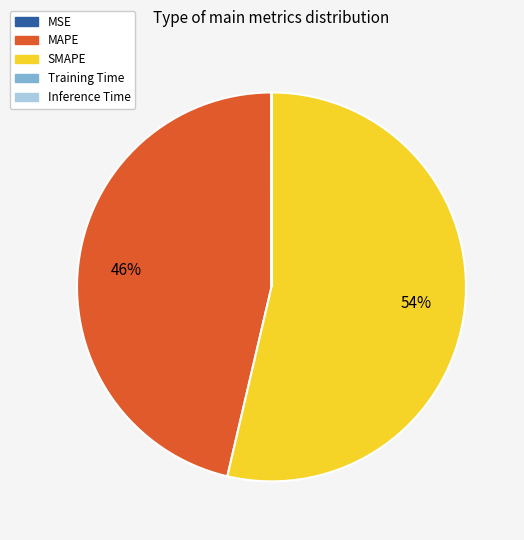

To the nearest percent, what percentage of the pie is MAPE?

46%